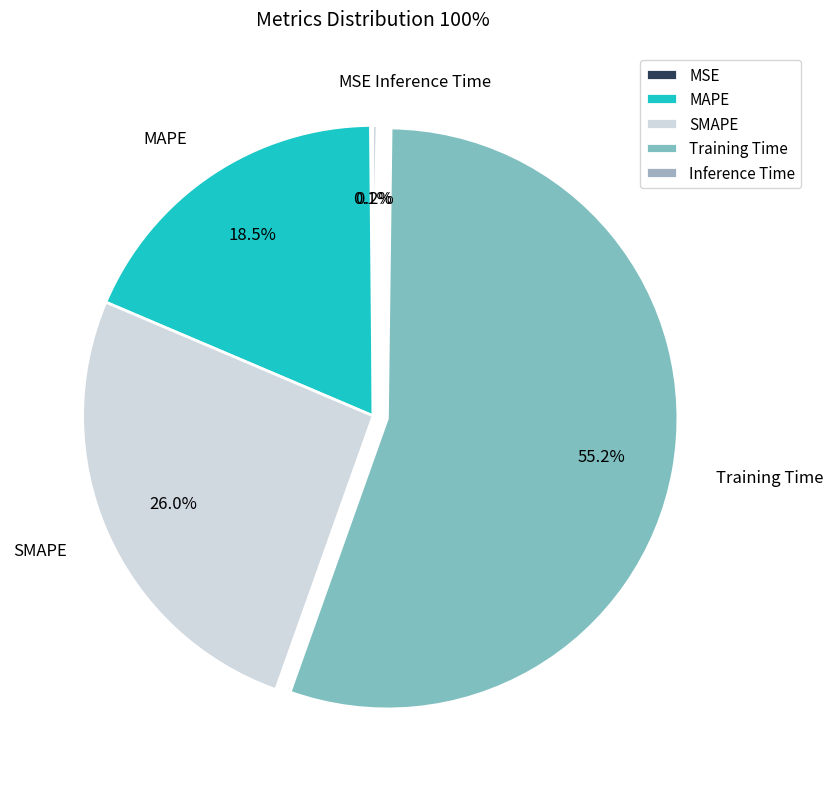

What portion of the pie excludes Training Time?

44.8%